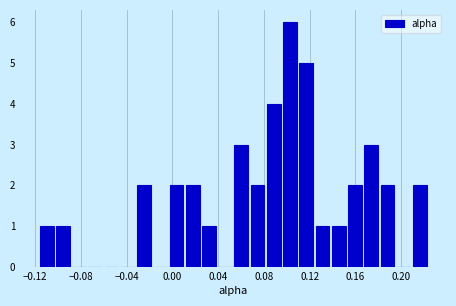

Read against the x-axis, roughly where is the centre of the tallest bar?

0.105